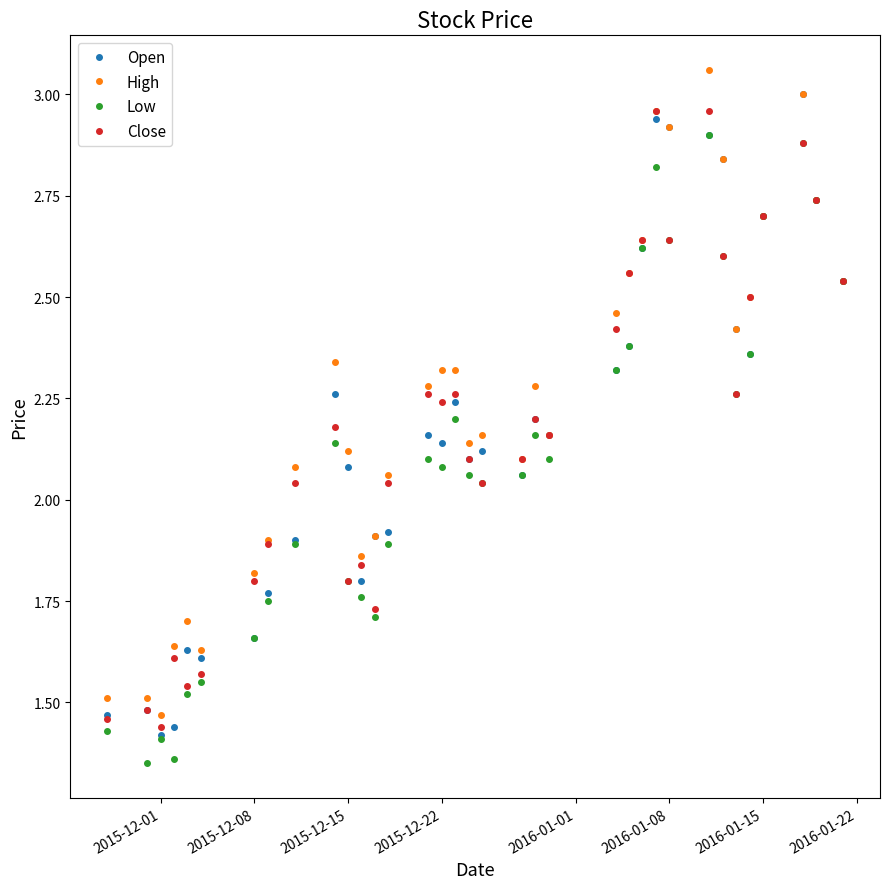

At how many categories does at least one series exceed 2?

25